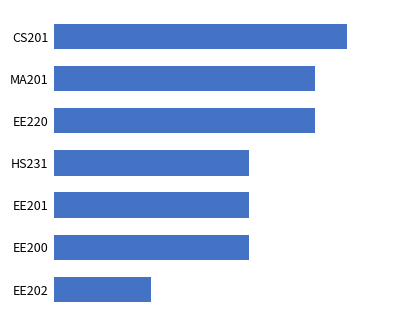

How many bars are there in total?

7